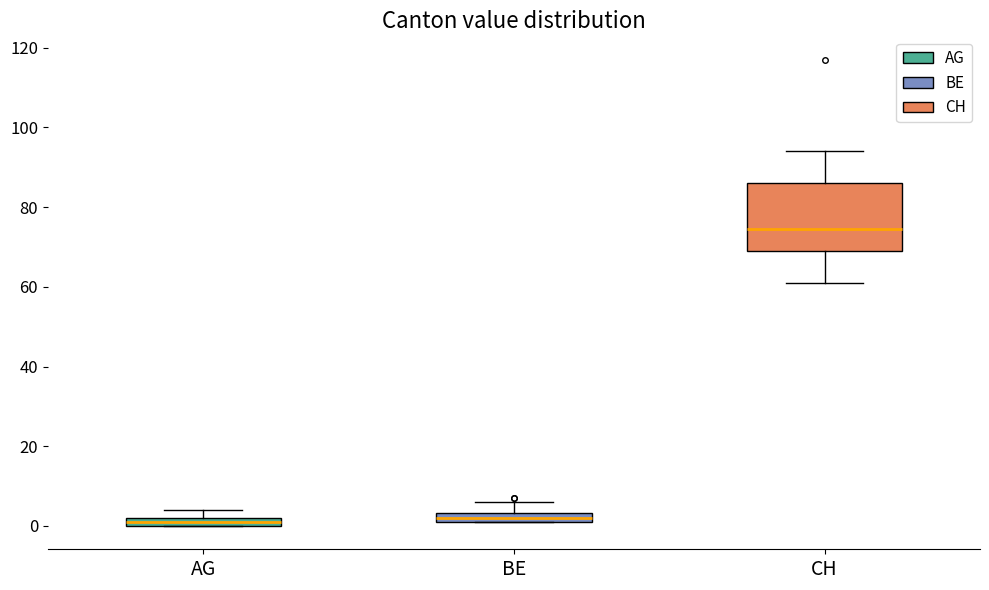

Where is the lower edge of the box for AG on the y-axis? The values are not printed on the chart, so give them approximately, as read against the axis.

0